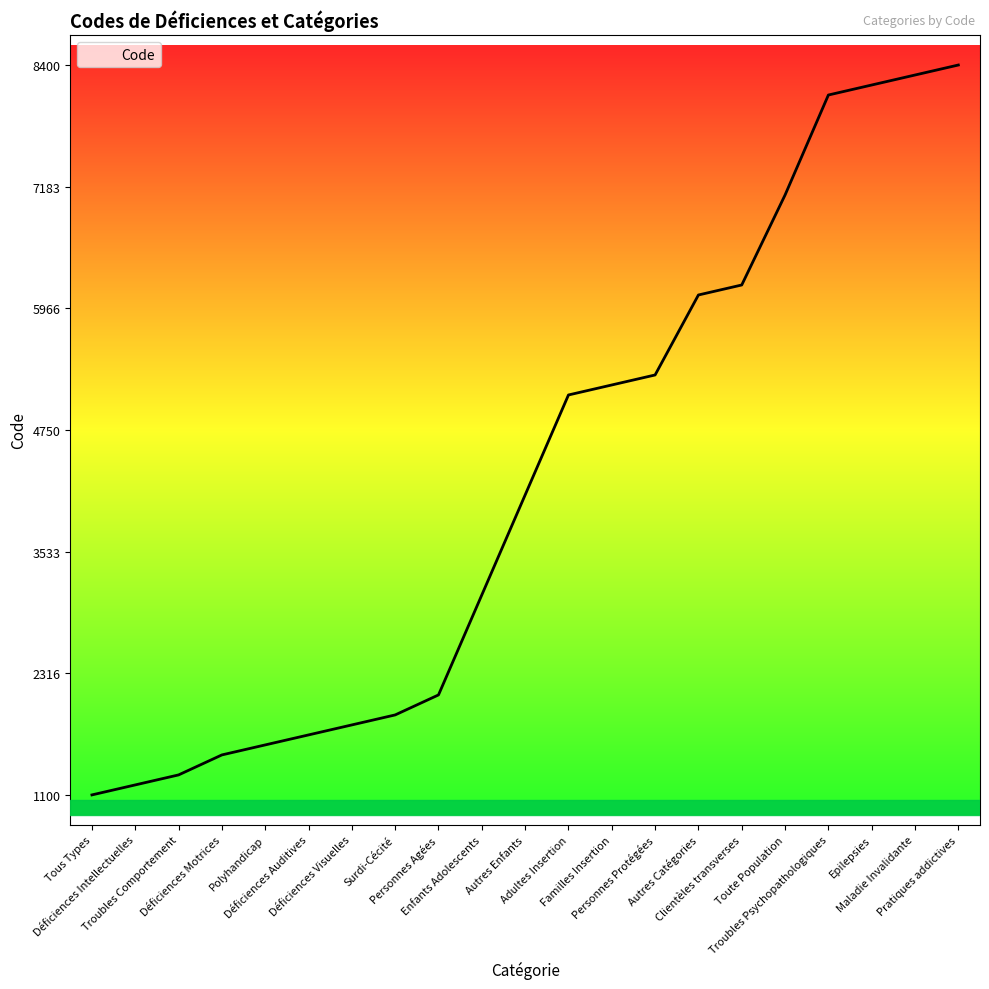

What is the change in value from Familles Insertion to Pratiques addictives?

+3200